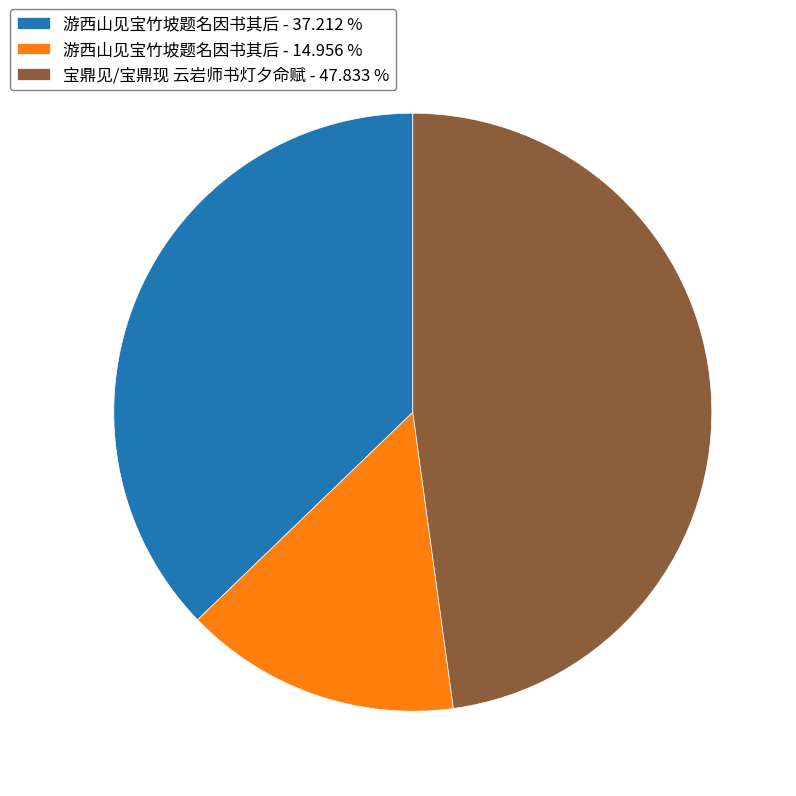

What is the ratio of the value at 宝鼎见/宝鼎现 云岩师书灯夕命赋 - 47.833 % to the value at 游西山见宝竹坡题名因书其后 - 14.956 %?

3.2